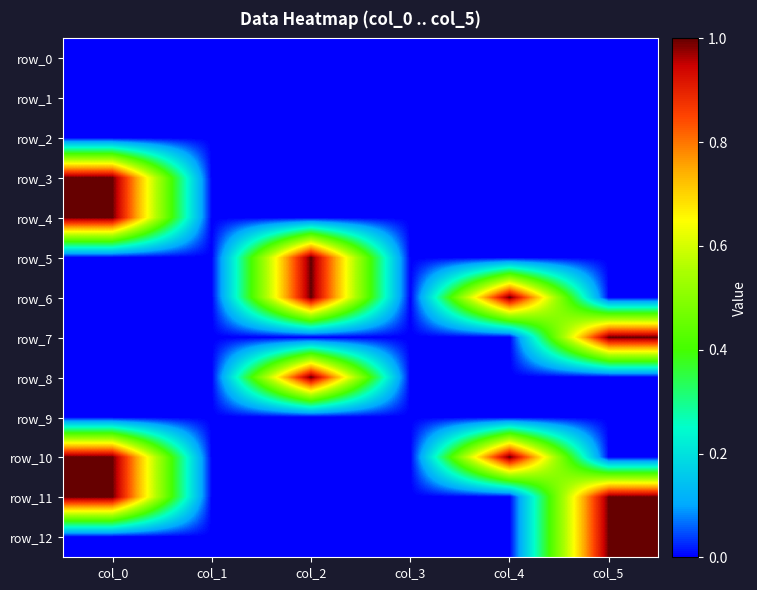

Reading left to right, extract all data points from this chart.

row_0: 0	0	0	0	0	0
row_1: 0	0	0	0	0	0
row_2: 0	0	0	0	0	0
row_3: 1	0	0	0	0	0
row_4: 1	0	0	0	0	0
row_5: 0	0	1	0	0	0
row_6: 0	0	1	0	1	0
row_7: 0	0	0	0	0	1
row_8: 0	0	1	0	0	0
row_9: 0	0	0	0	0	0
row_10: 1	0	0	0	1	0
row_11: 1	0	0	0	0	1
row_12: 0	0	0	0	0	1